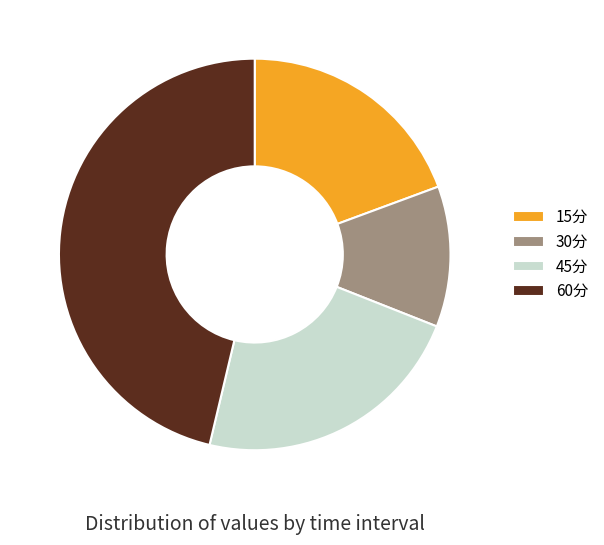

True or false: 15分 accounts for 19% of the total.

True